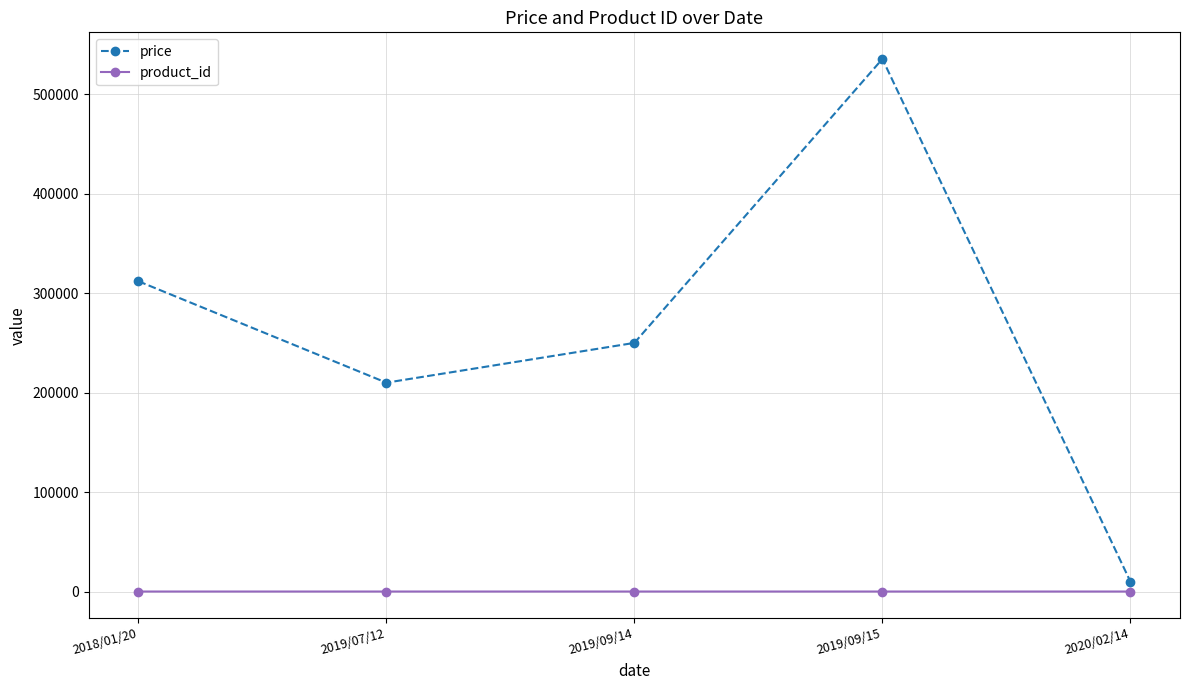

True or false: price has a value of 250000 at 2019/09/14.

True